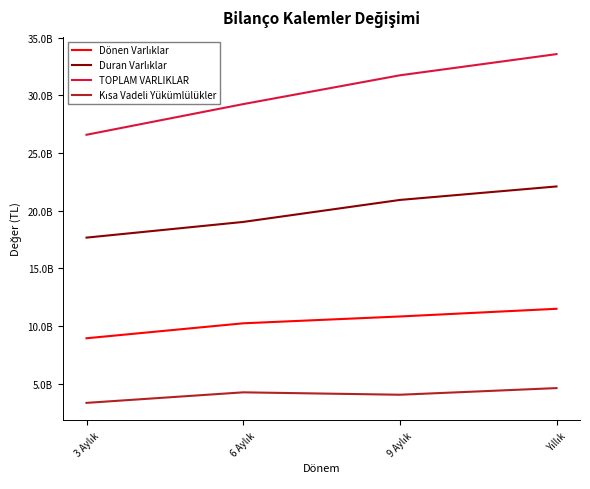

What is the label of the 1st point from the right?

Yıllık